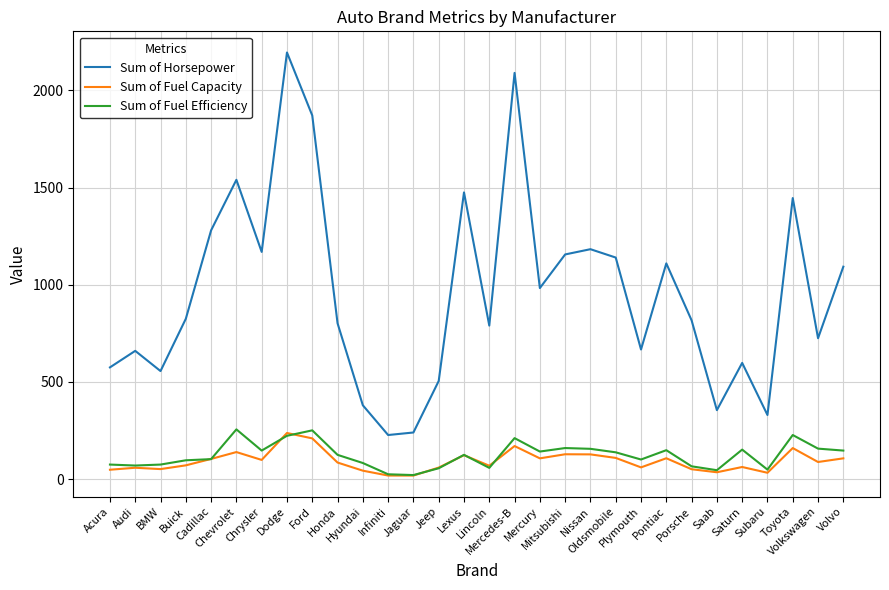

What position from the left is Cadillac?

5